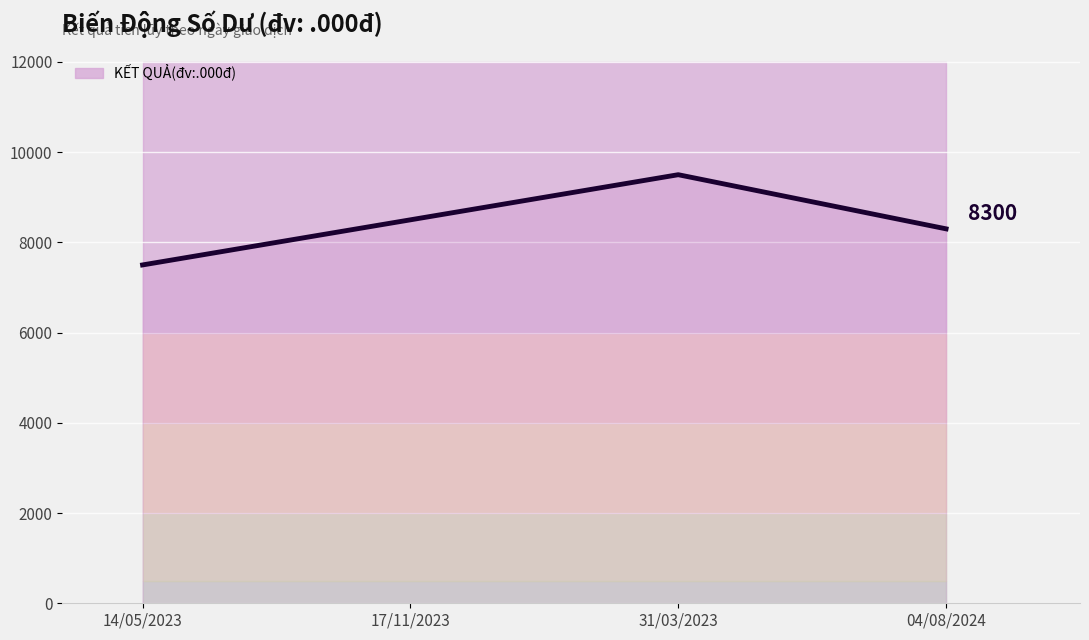

What is the label of the 4th point from the right?

14/05/2023